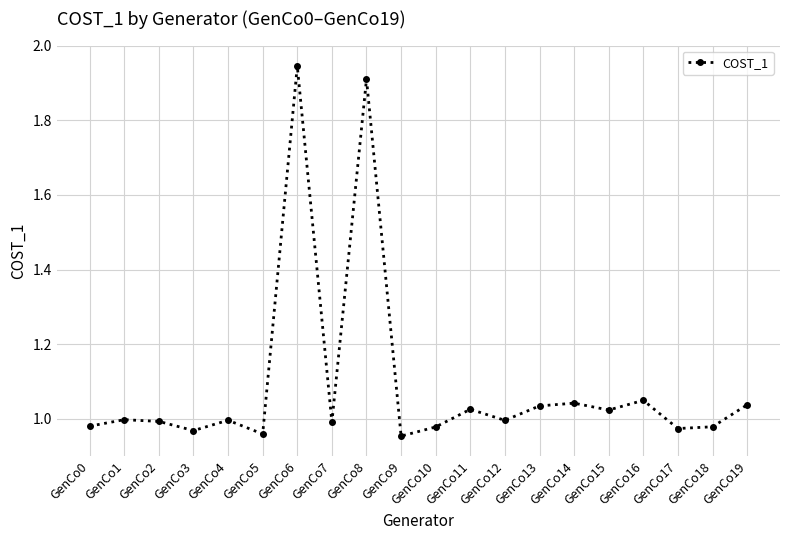

At which category does the data reach its first local valley?

GenCo3